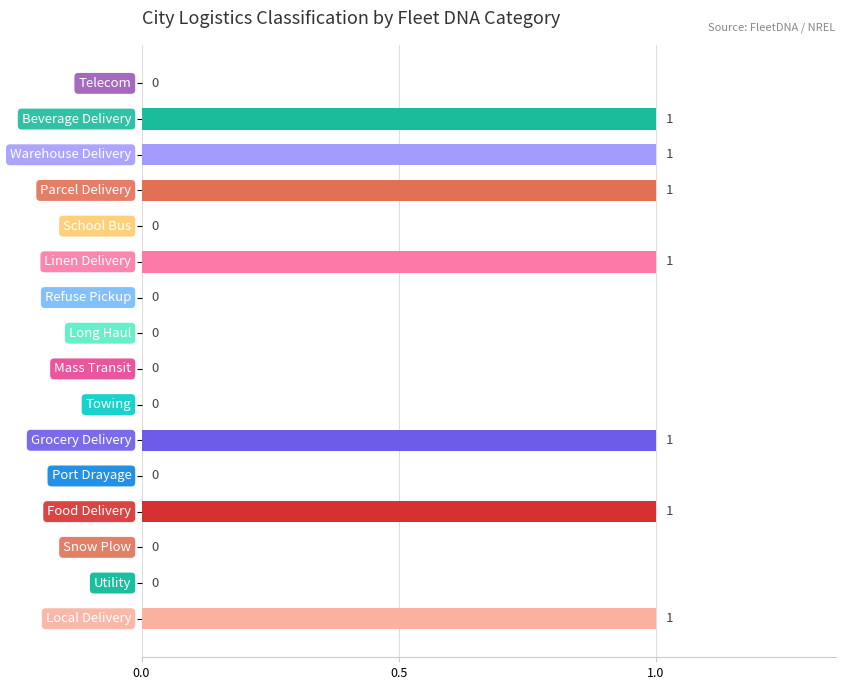

How many values are between 0 and 1?

16